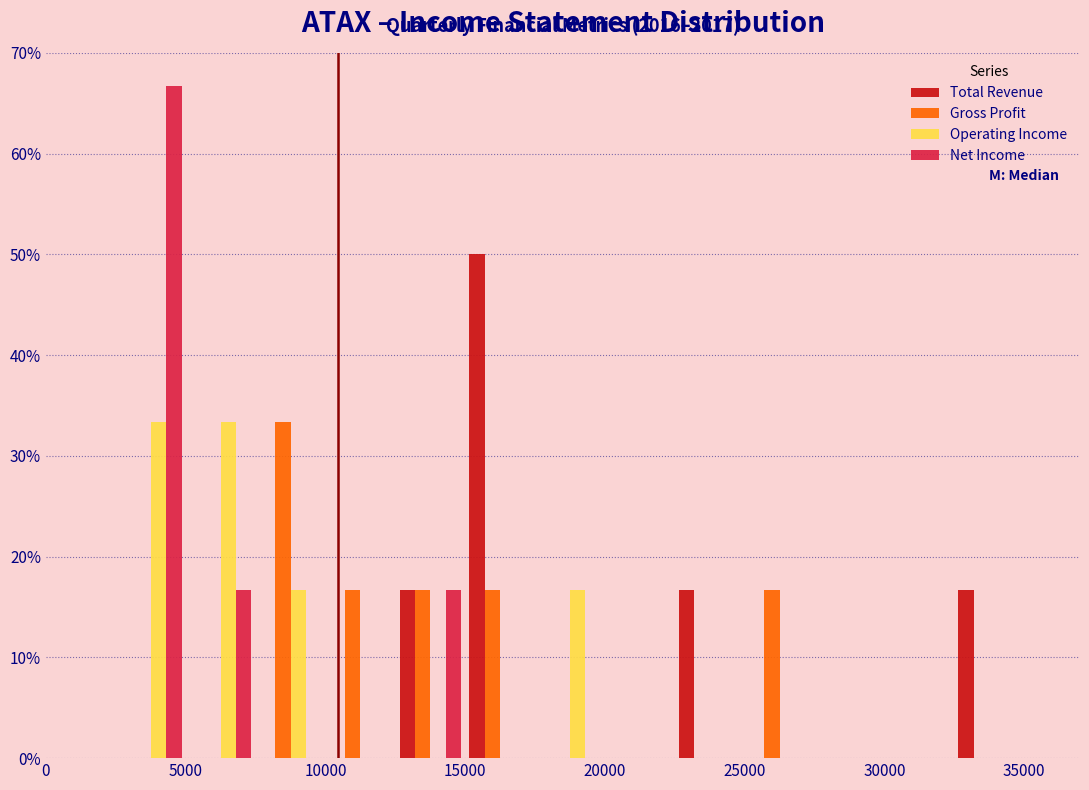

In the Gross Profit series, which range on the x-axis has the tallest bar?

7500 to 10000